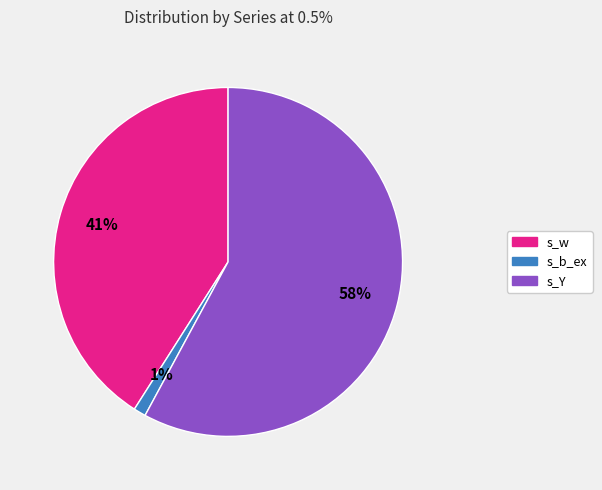

Count the number of slices in the pie.

3